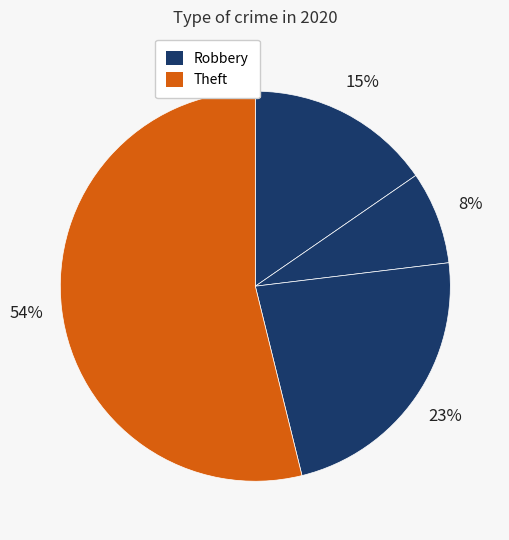

How many segments does this pie chart have?

4